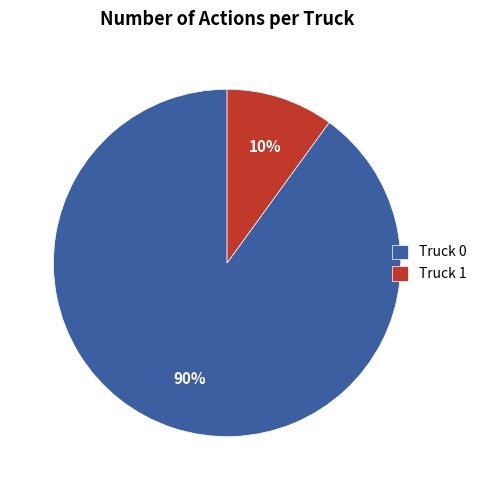

Which category has the smallest portion of the pie?

Truck 1